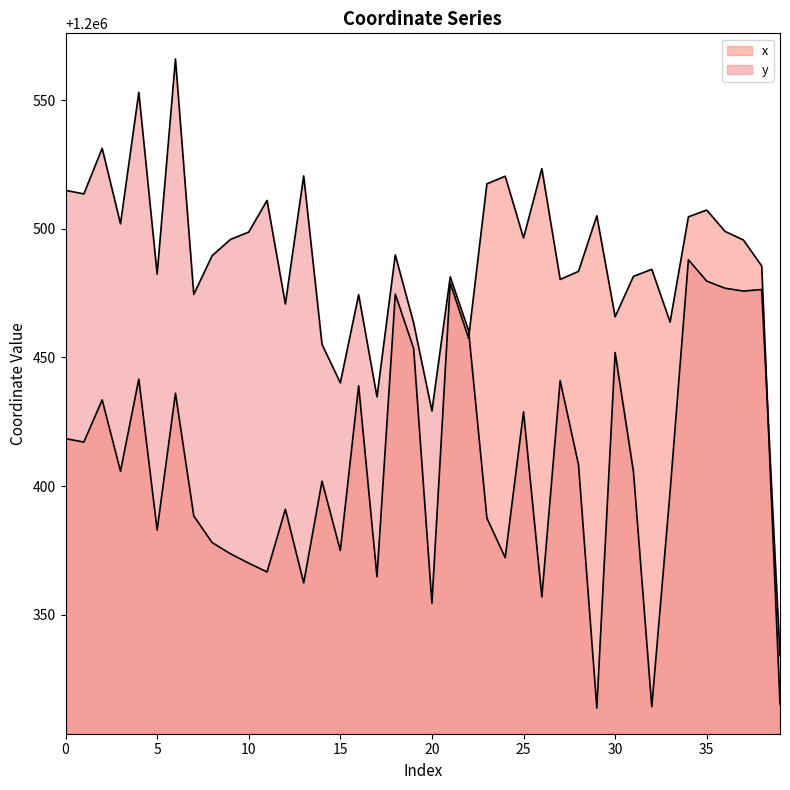

Reading right to left, what are all the values shown in this chart?

x: 39=1200315.1	38=1200485.5	37=1200495.6	36=1200499.0	35=1200507.3	34=1200504.6	33=1200463.8	32=1200484.2	31=1200481.5	30=1200465.8	29=1200505.0	28=1200483.4	27=1200480.3	26=1200523.4	25=1200496.4	24=1200520.4	23=1200517.4	22=1200457.5	21=1200478.9	20=1200354.4	19=1200453.5	18=1200474.6	17=1200364.7	16=1200439.0	15=1200375.0	14=1200401.9	13=1200362.3	12=1200391.0	11=1200366.6	10=1200370.0	9=1200373.7	8=1200378.0	7=1200388.4	6=1200436.1	5=1200382.9	4=1200441.6	3=1200405.8	2=1200433.5	1=1200417.1	0=1200418.4
y: 39=1200334.1	38=1200476.4	37=1200475.8	36=1200476.9	35=1200479.6	34=1200487.9	33=1200397.9	32=1200314.2	31=1200405.6	30=1200451.9	29=1200313.7	28=1200408.3	27=1200441.0	26=1200356.9	25=1200428.8	24=1200372.2	23=1200387.6	22=1200460.4	21=1200481.3	20=1200429.2	19=1200463.4	18=1200489.8	17=1200434.7	16=1200474.4	15=1200440.1	14=1200455.1	13=1200520.5	12=1200470.8	11=1200511.0	10=1200498.7	9=1200495.8	8=1200489.5	7=1200474.5	6=1200565.9	5=1200482.4	4=1200553.0	3=1200501.9	2=1200531.3	1=1200513.5	0=1200514.9